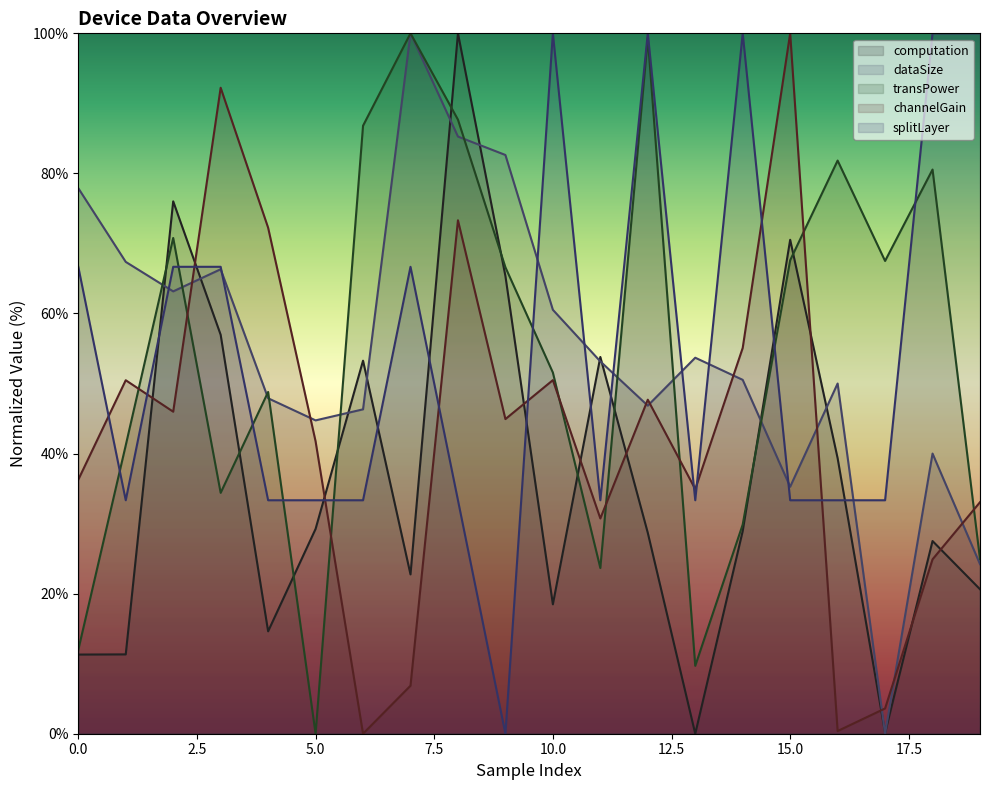

At 14, list the series in order from largest to smallest.

splitLayer (line), channelGain (line), dataSize (line), transPower (line), computation (line)